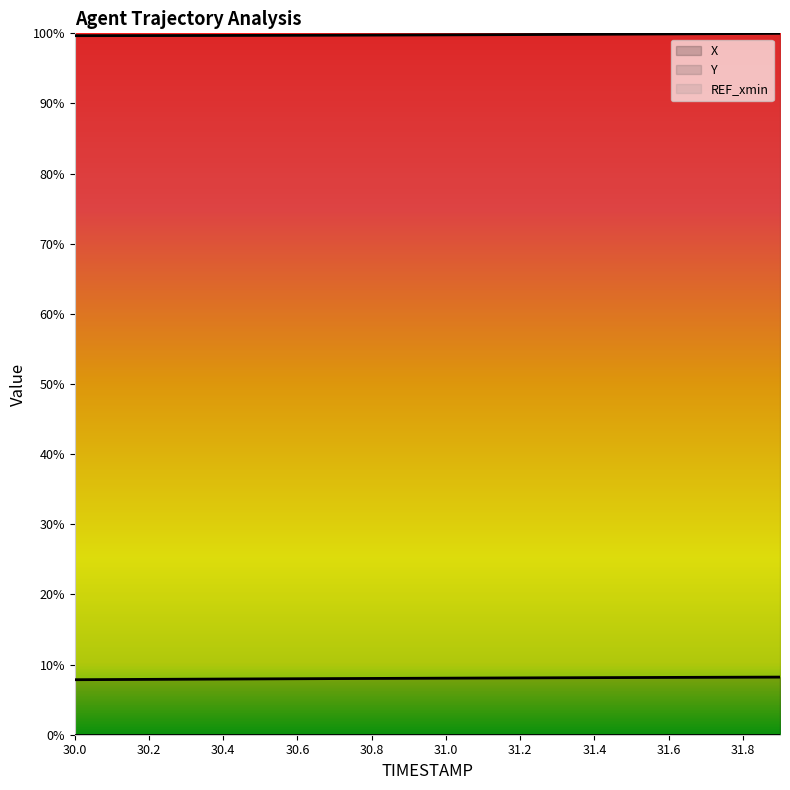

Between 31.0 and 30.0, which is larger?

31.0